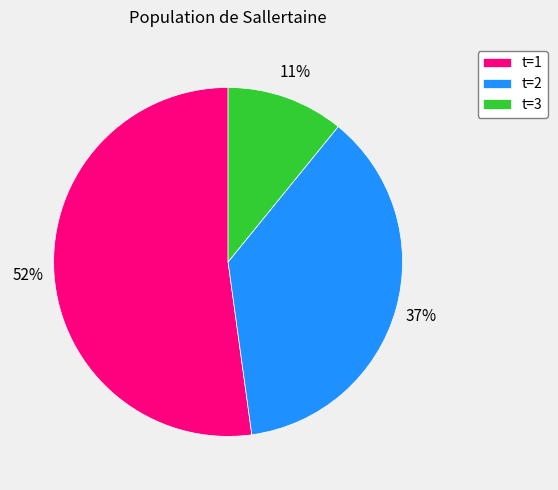

Does any single category account for the majority?

Yes